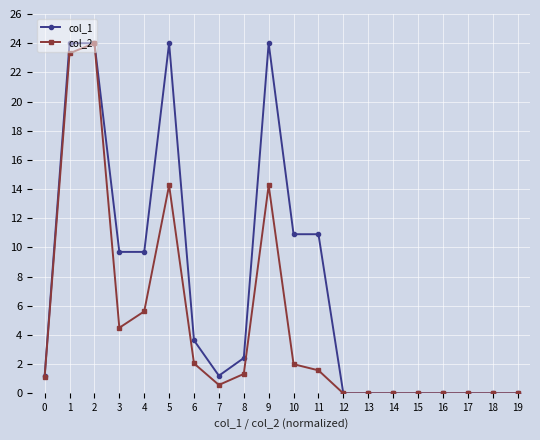

True or false: col_1 has more than 0 interior local peaks.

True